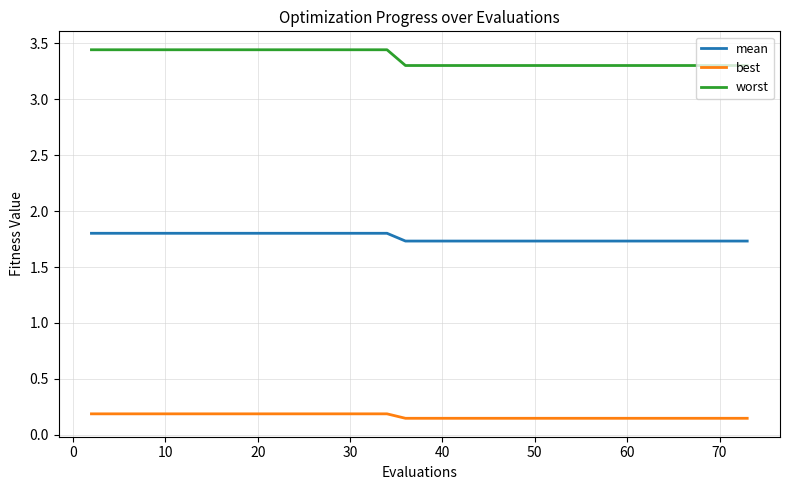

True or false: best and worst intersect in this chart.

False